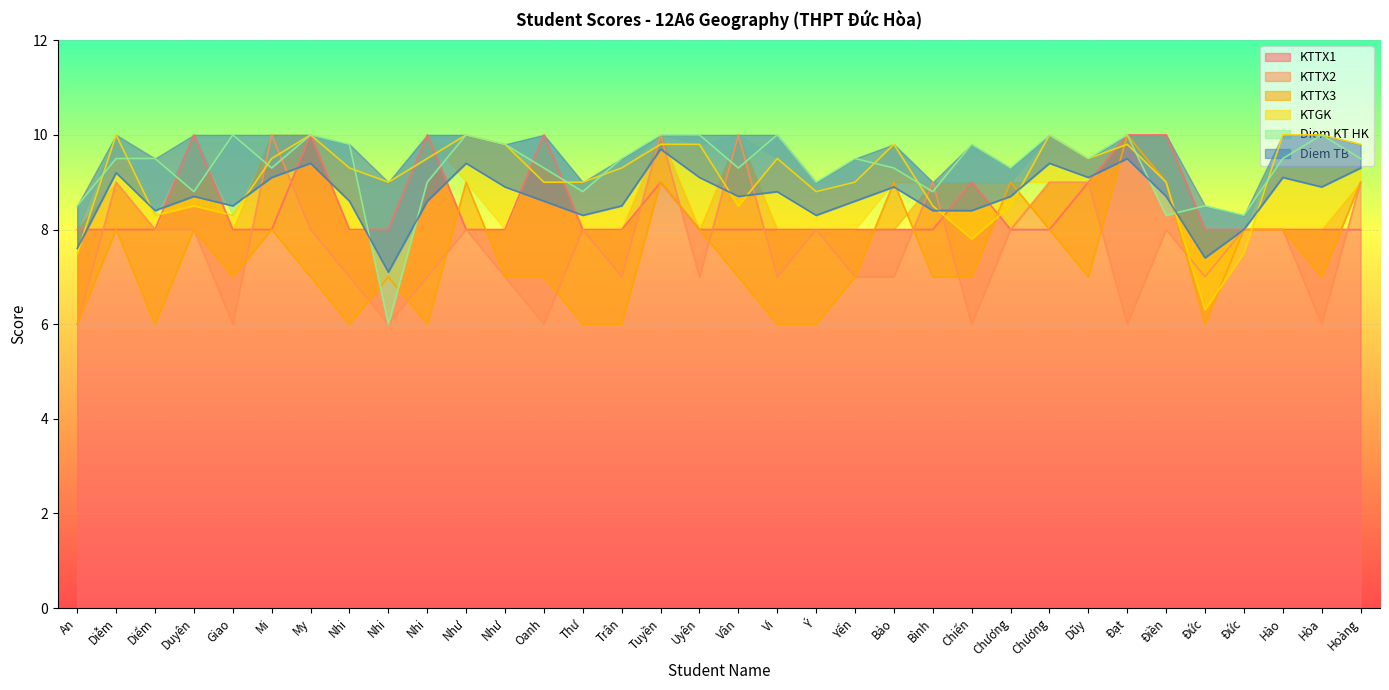

Which series has the widest spread of values?

KTTX2